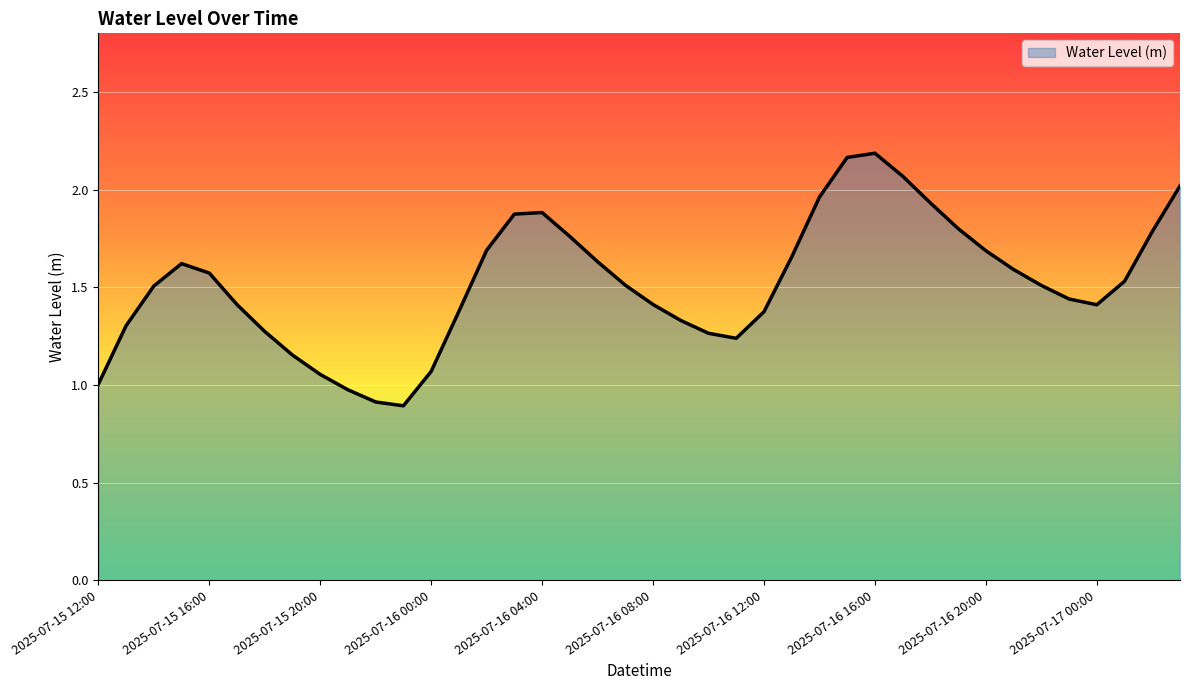

At which category does the chart reach its peak across all series?

2025-07-16 16:00